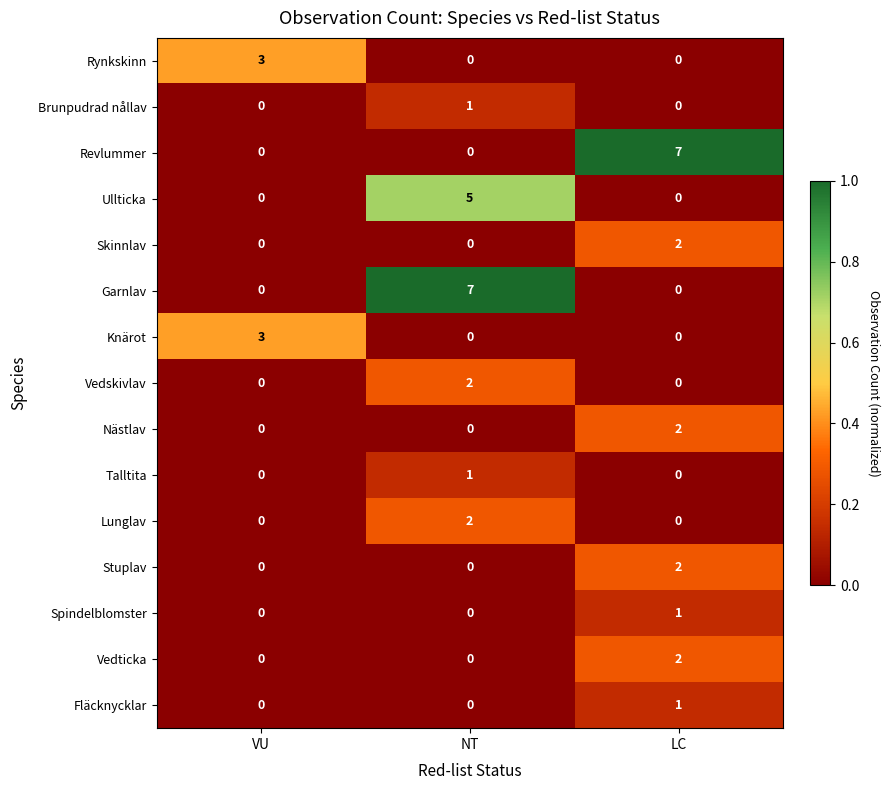

At how many categories does at least one series exceed 0?

3